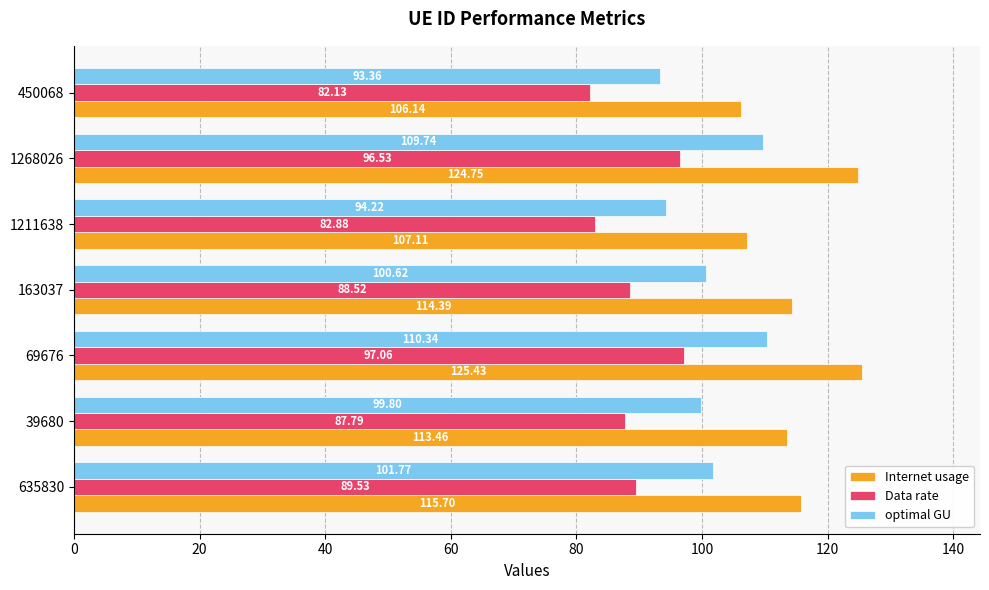

Which label corresponds to the smallest value in the chart?

450068